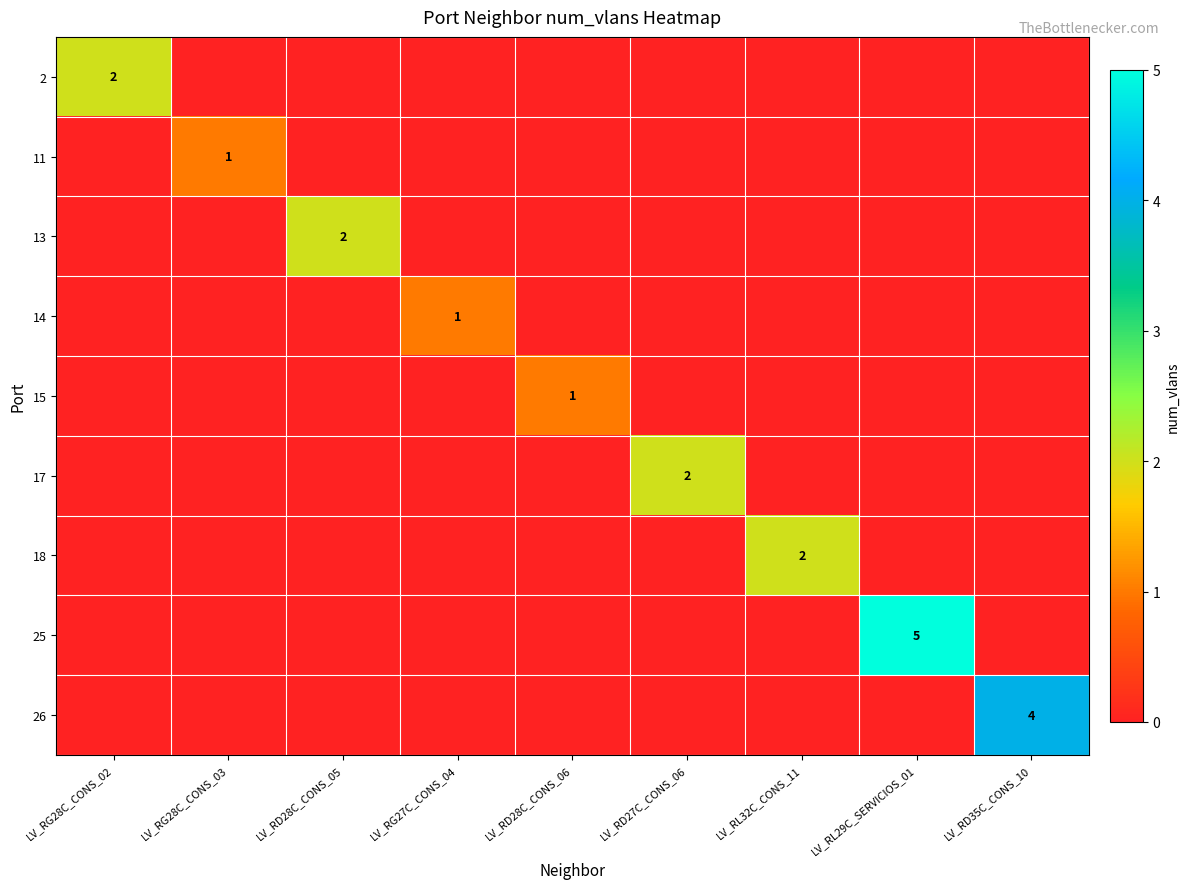

What is the total value across all series at LV_RD28C_CONS_06?

1